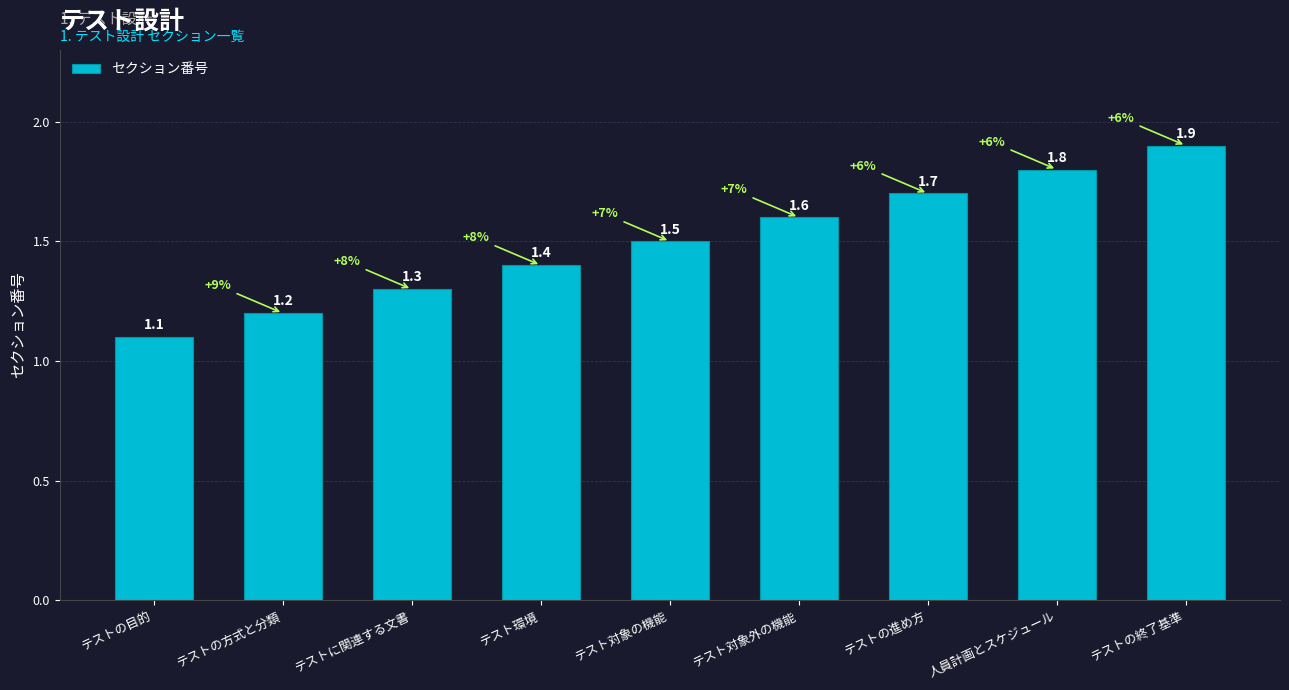

What is the sum of the values at テストに関連する文書 and 人員計画とスケジュール?

3.1